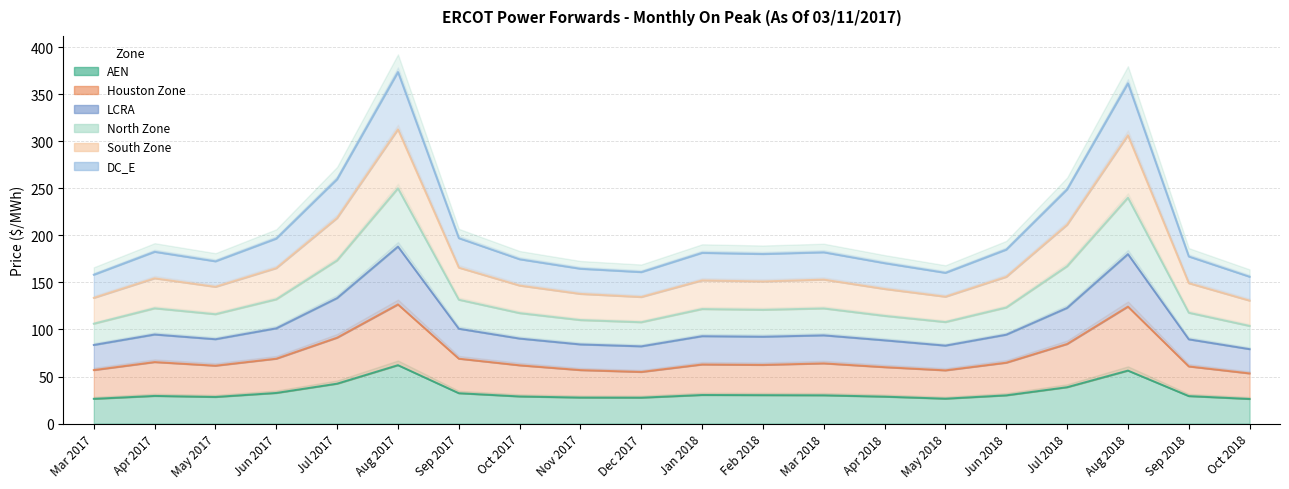

True or false: LCRA and Houston Zone cross at least once.

False